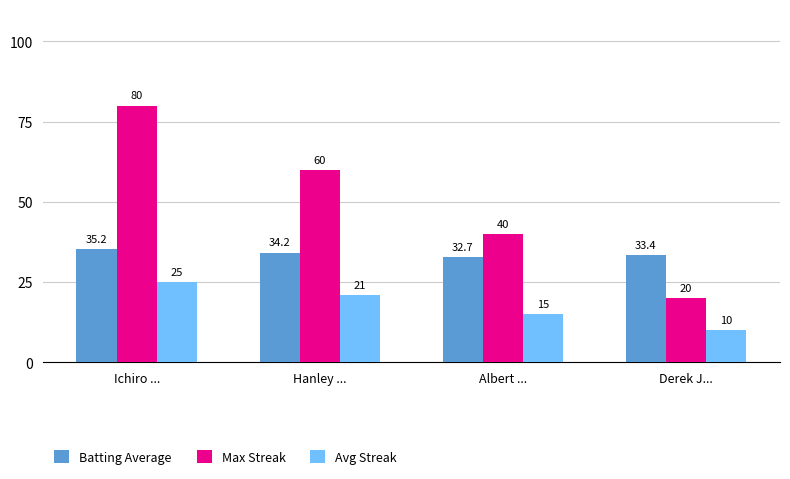

The Max Streak series shows 26.1 at Derek J.... True or false?

False